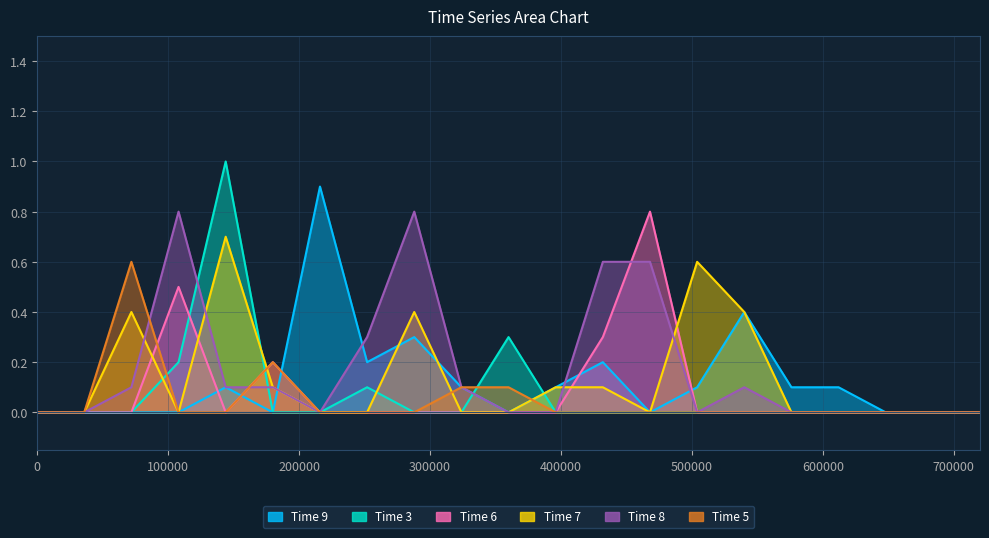

Where is the first local maximum for Time 5?

72000